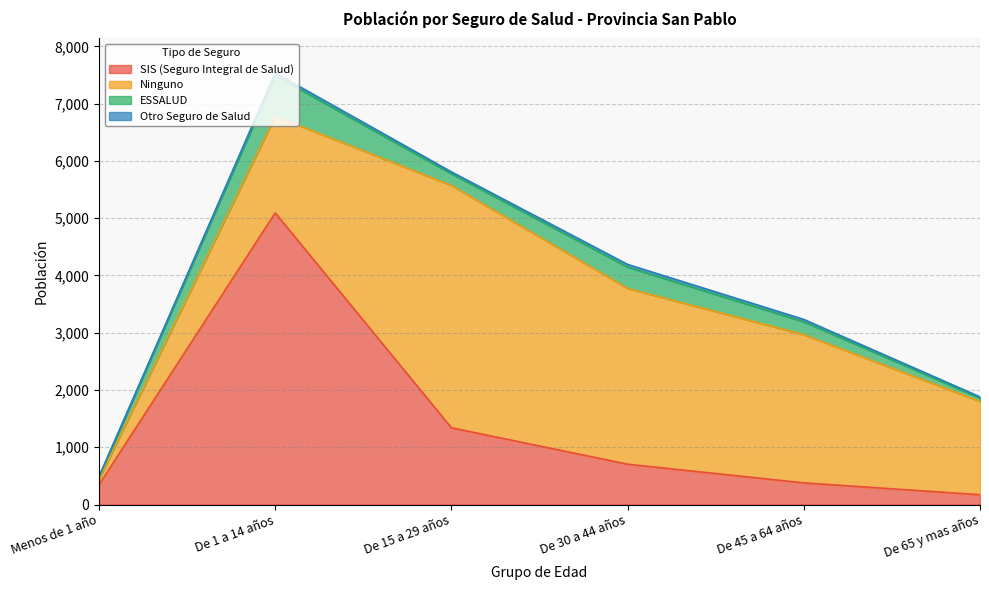

Which has a higher value, De 1 a 14 años or Menos de 1 año?

De 1 a 14 años